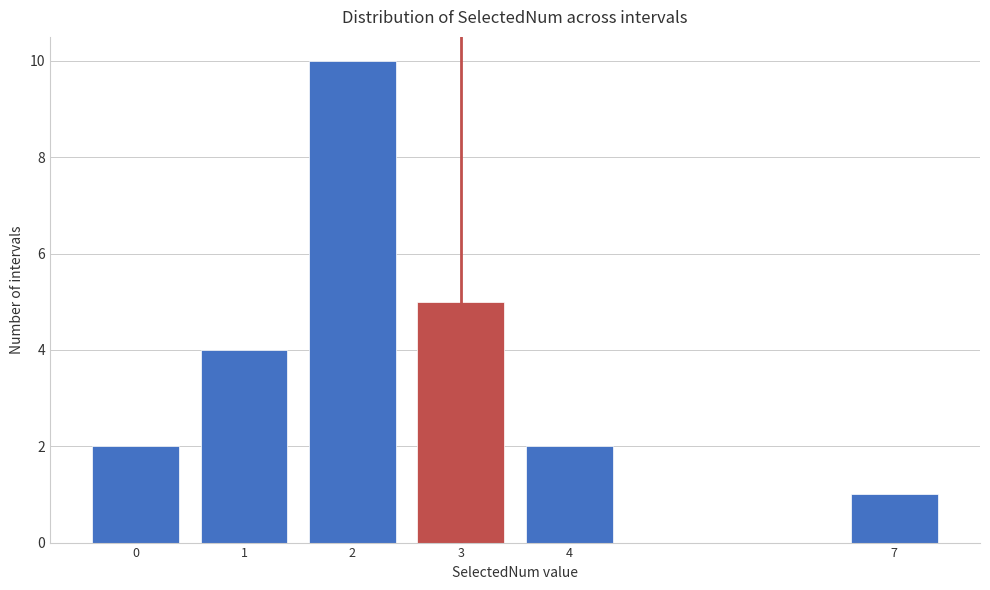

Reading left to right, list all the values displayed in this chart.

2	4	10	5	2	1